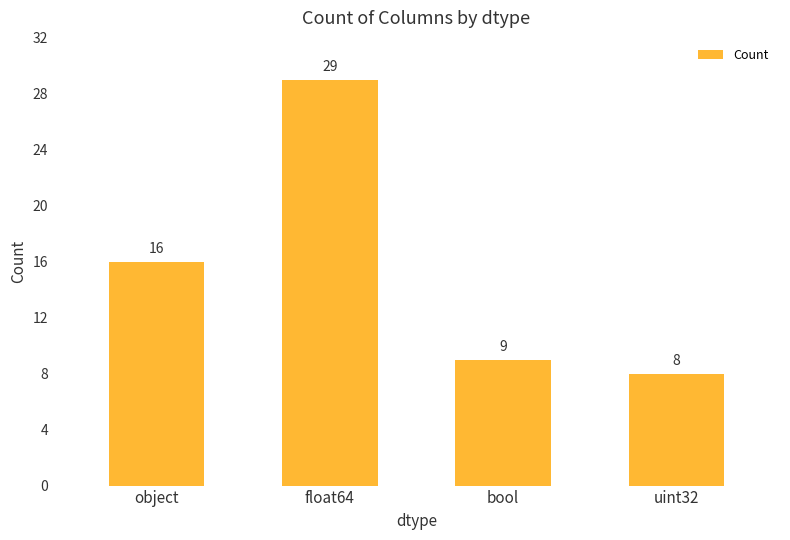

What is the label of the 4th bar from the right?

object